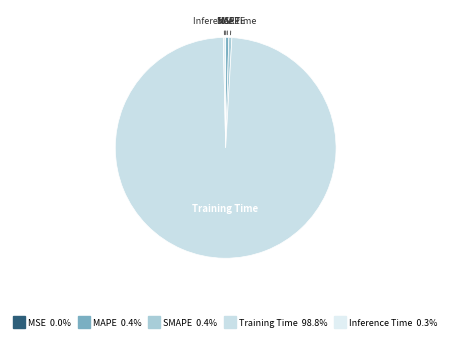

What is the largest slice in the pie chart?

Training Time